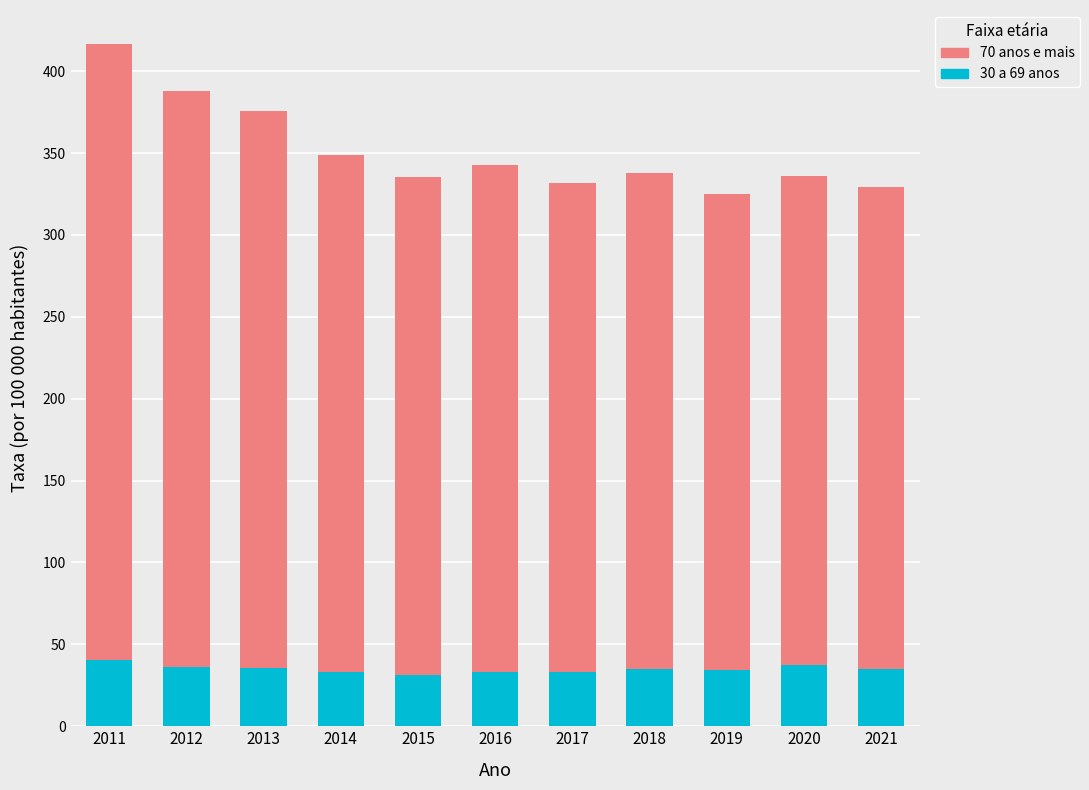

What is the sum of all 30 a 69 anos values?

384.7